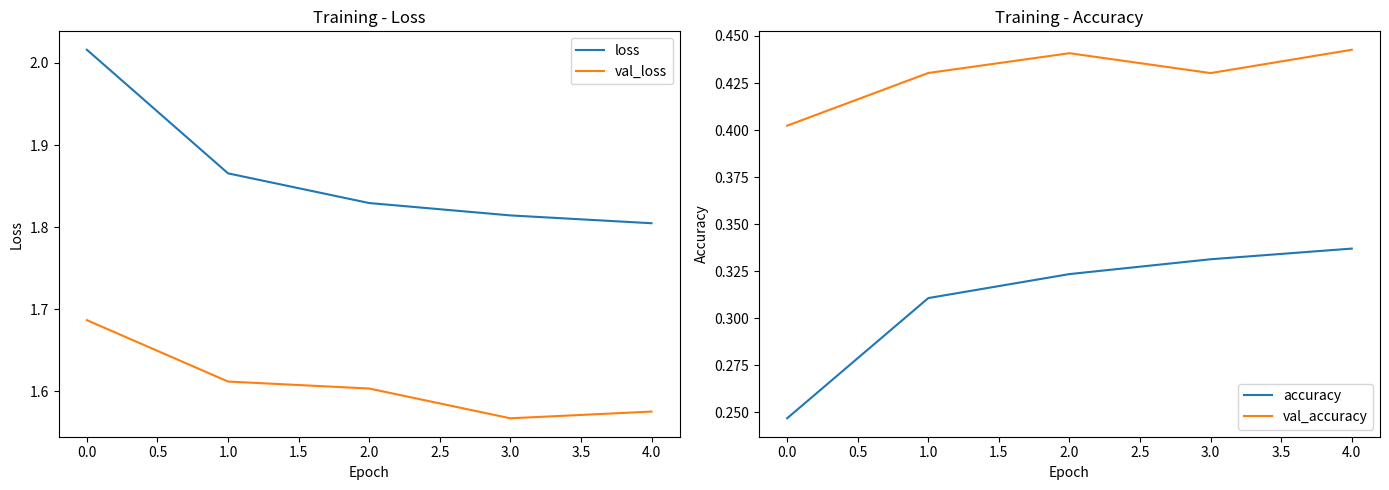

What are all the series names shown in the legend?

loss, val_loss, accuracy, val_accuracy